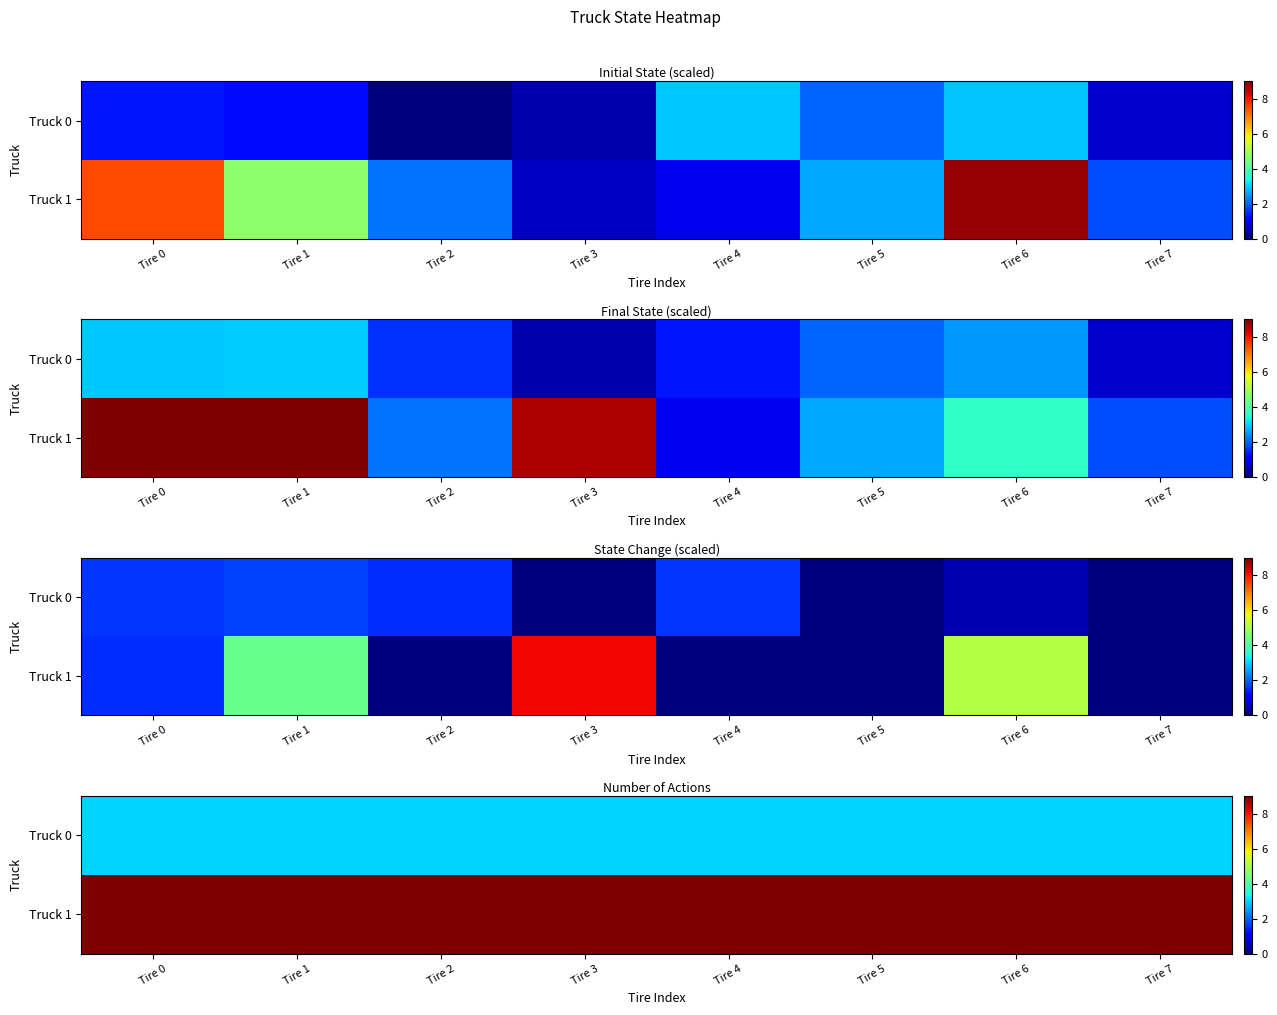

What is the difference between the highest and lowest values at Tire 4?

6